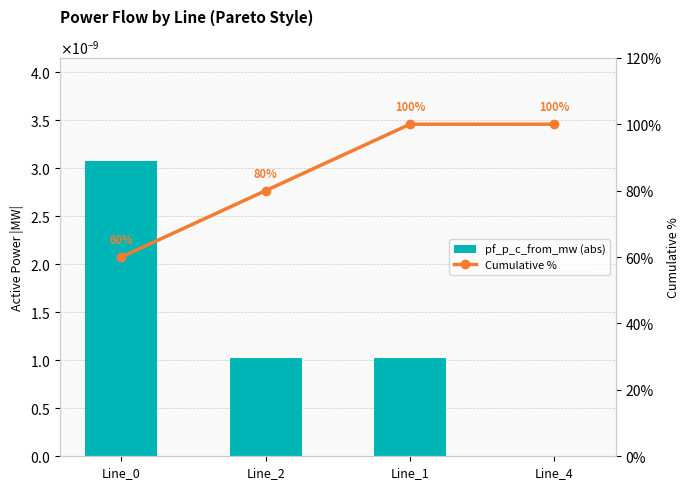

What is the total value across all series at Line_1?

100.0